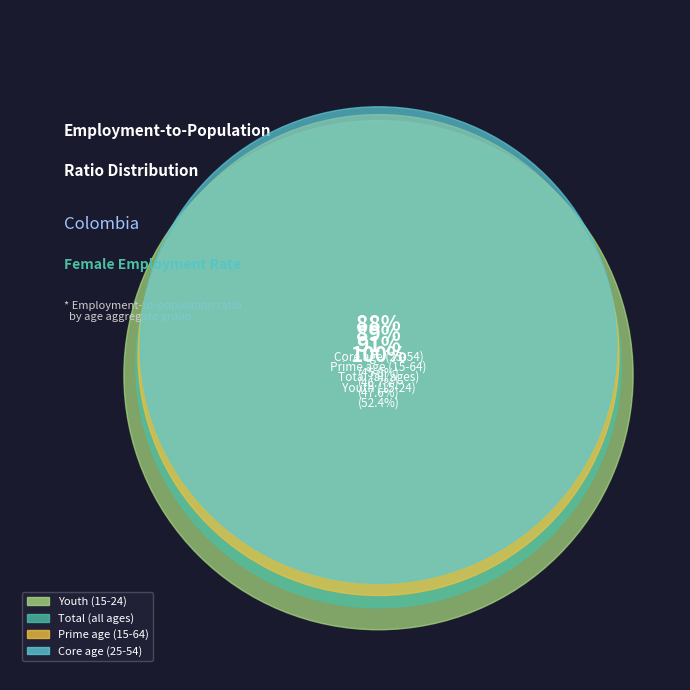

What is the smallest slice in the pie chart?

age_aggregate_y25_54